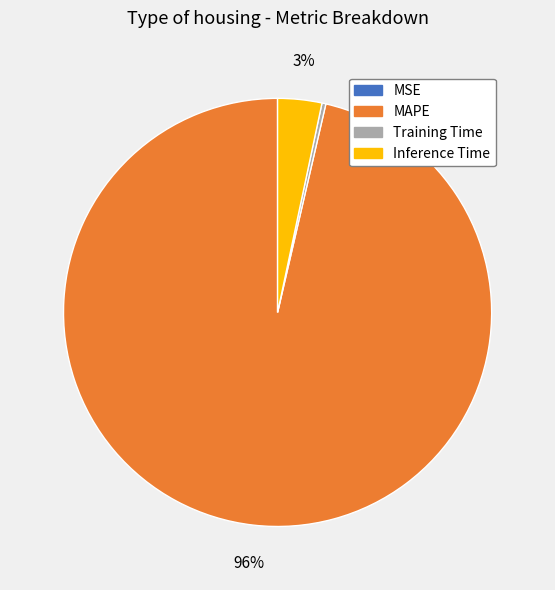

Combined, do MAPE and Inference Time account for over 50%?

Yes